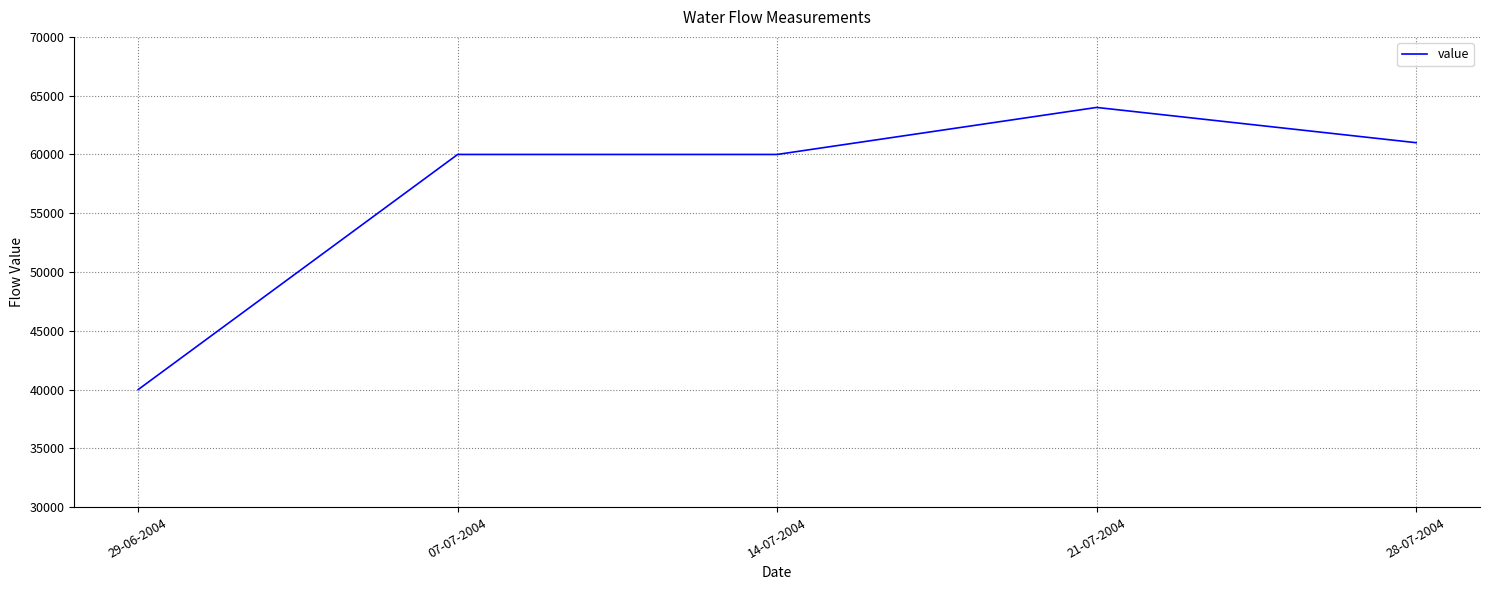

What is the difference between the second highest and second lowest values?

1000